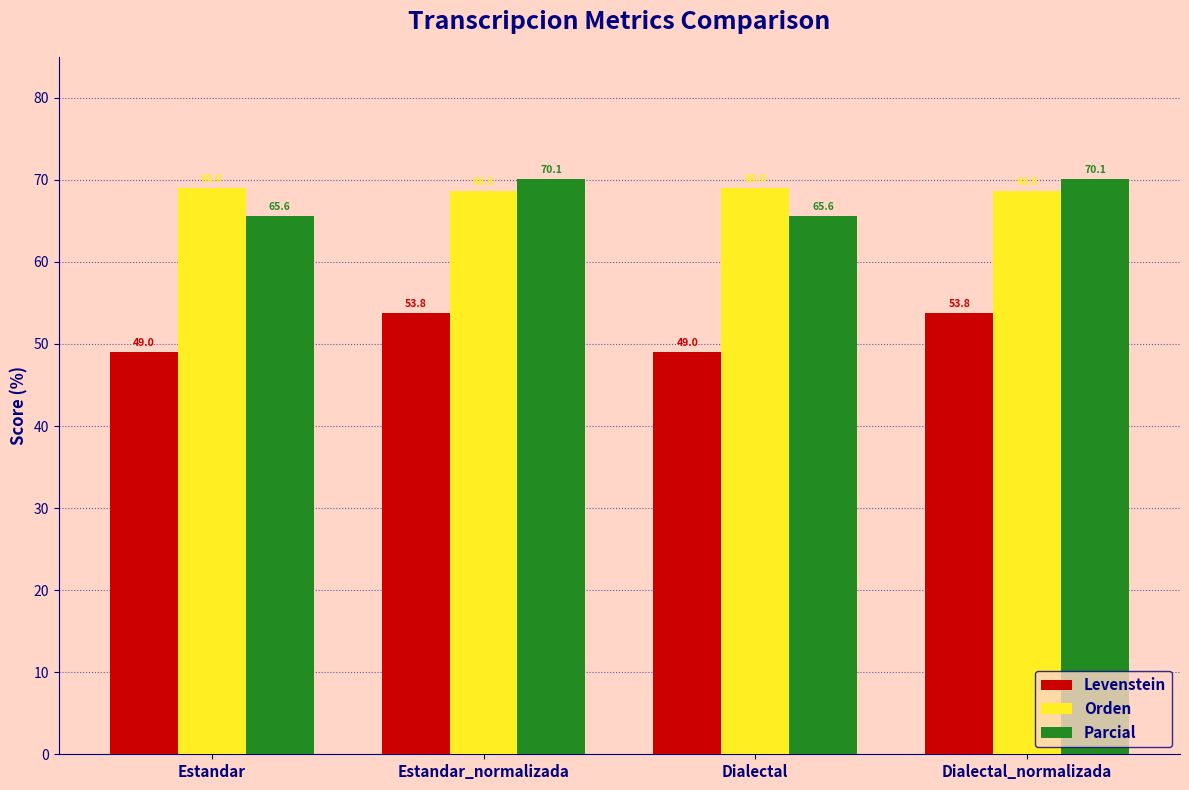

Reading right to left, what are all the values shown in this chart?

Levenstein: 53.8	49.0	53.8	49.0
Orden: 68.6	69.0	68.6	69.0
Parcial: 70.1	65.6	70.1	65.6